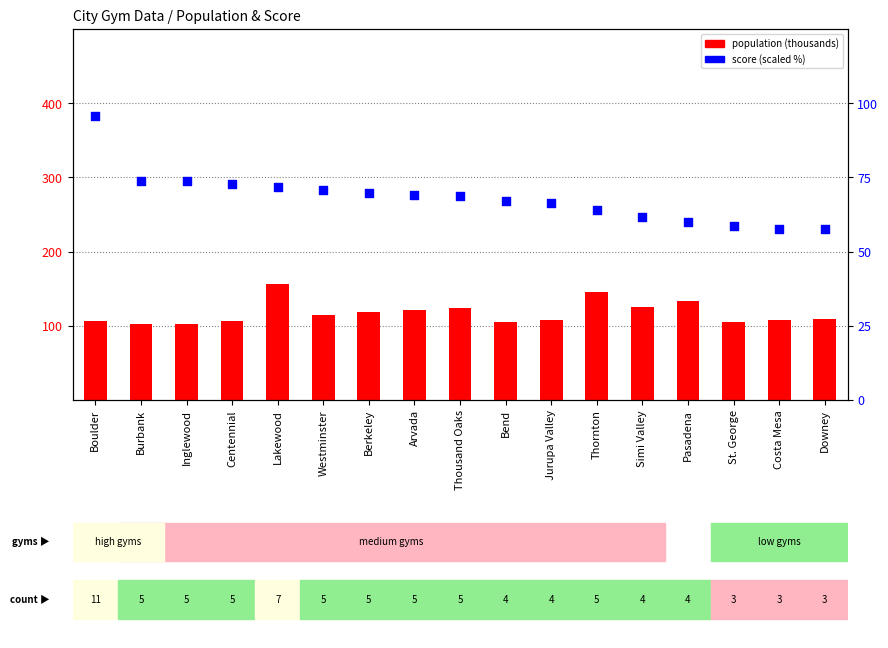

What are all the series names shown in the legend?

population (thousands), score (scaled)